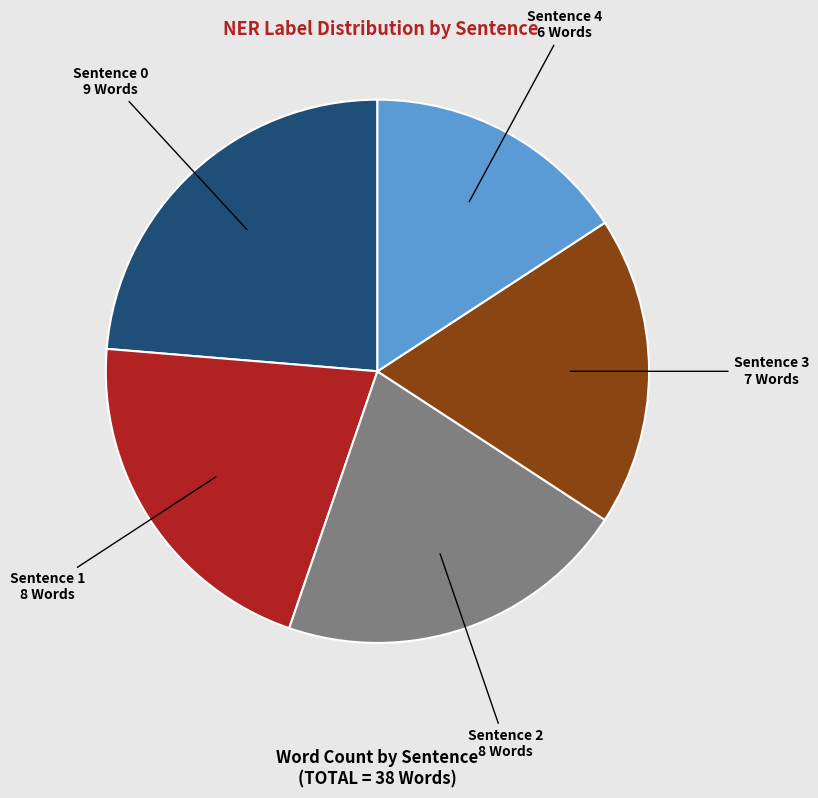

Does any single category account for the majority?

No